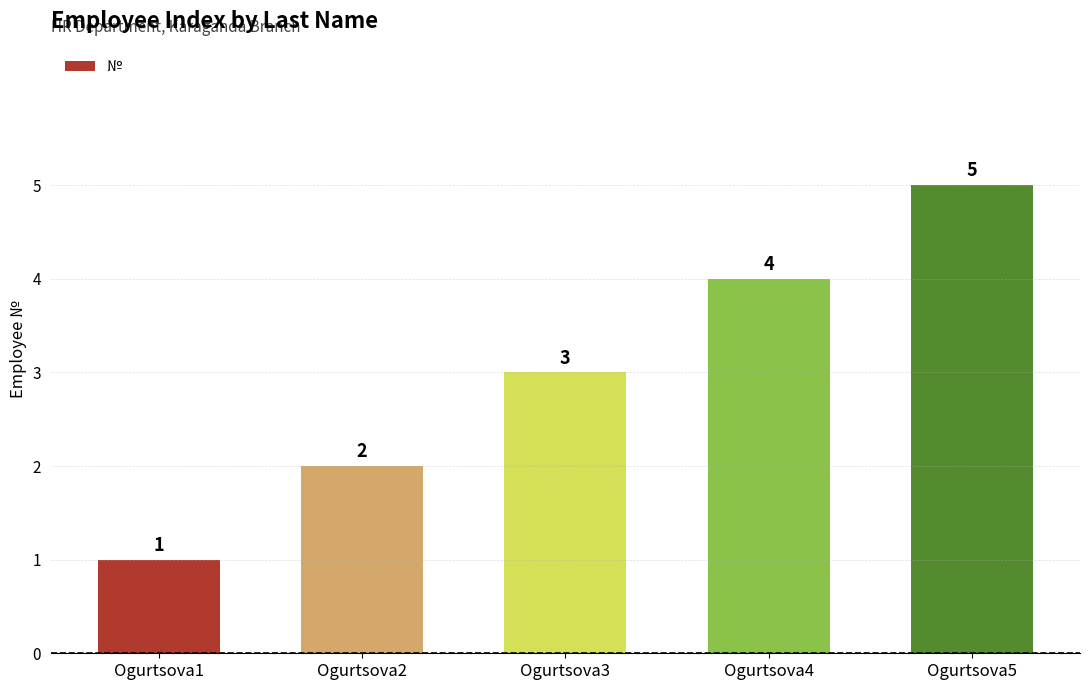

Reading left to right, list all the values displayed in this chart.

Ogurtsova1=1	Ogurtsova2=2	Ogurtsova3=3	Ogurtsova4=4	Ogurtsova5=5